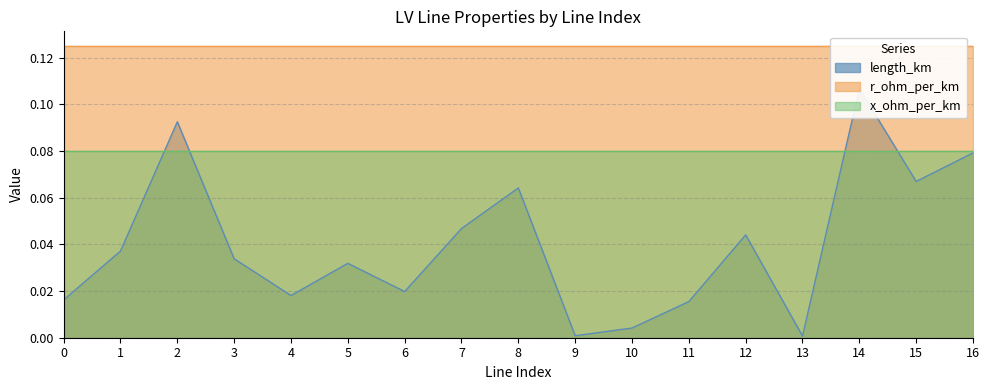

How many interior local peaks does the length_km series have?

5